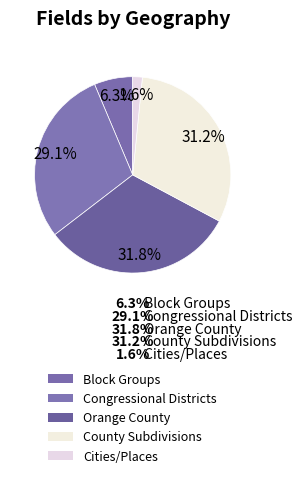

To the nearest percent, what is the average slice percentage?

20%